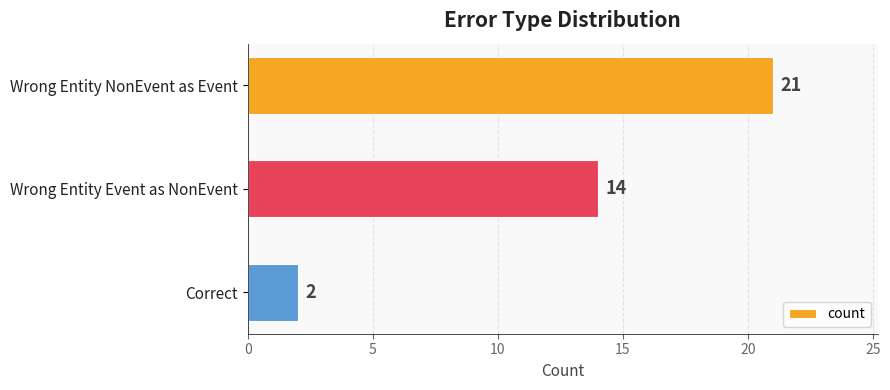

Reading top to bottom, list all the values displayed in this chart.

21	14	2